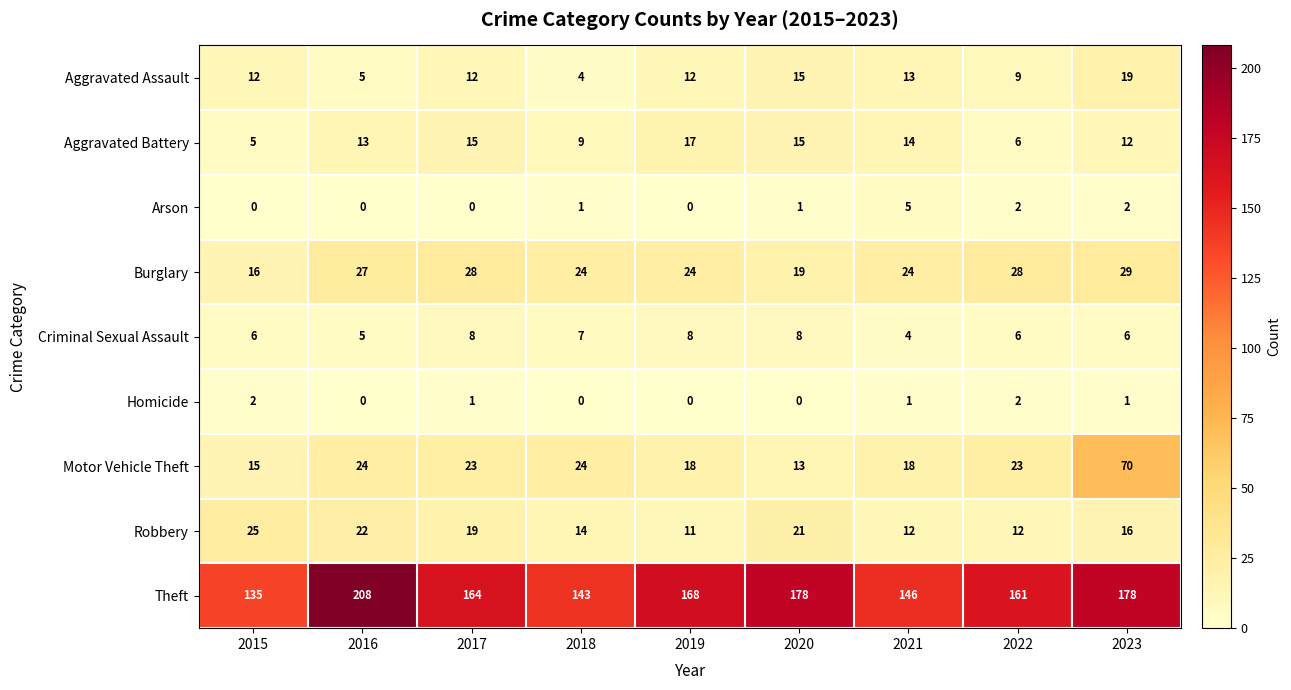

Is it true that Homicide equals 0 at 2016?

True